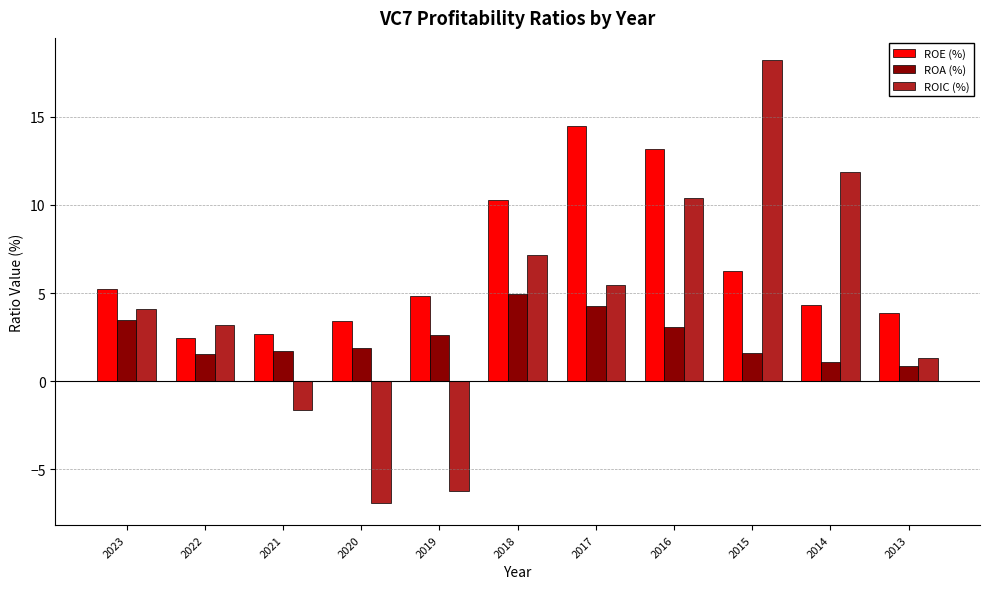

What value does the ROE (%) series have at 2015?

6.2